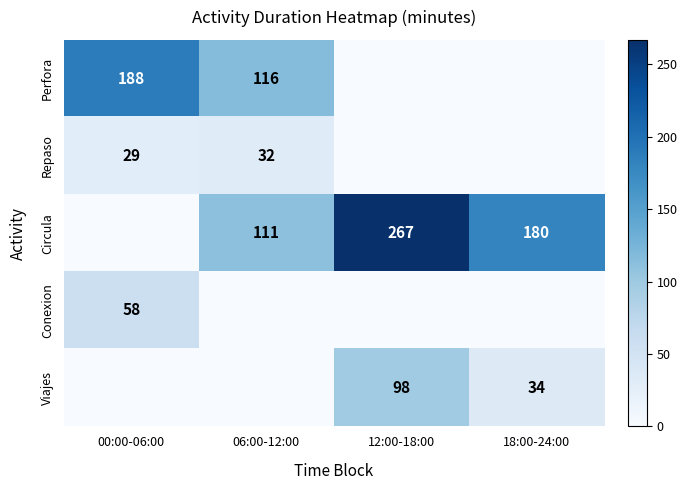

Which category has the lowest value in the Conexion series?

06:00-12:00